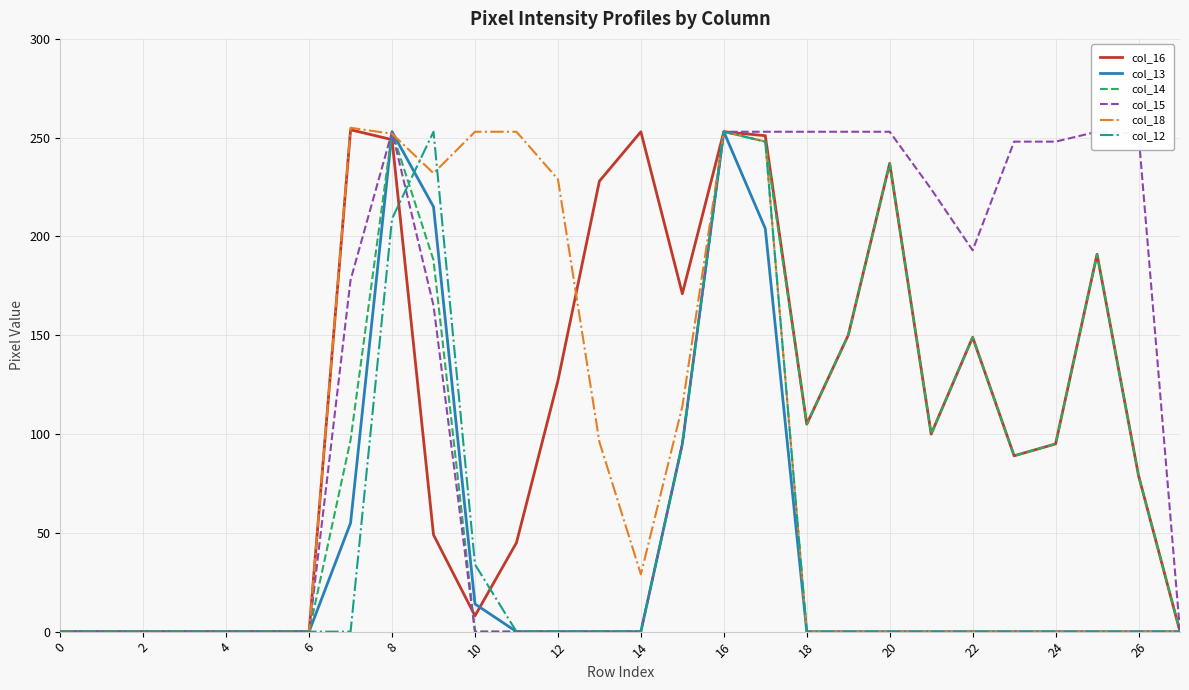

List the series in order of their peak value, lowest first.

col_13, col_14, col_15, col_12, col_16, col_18